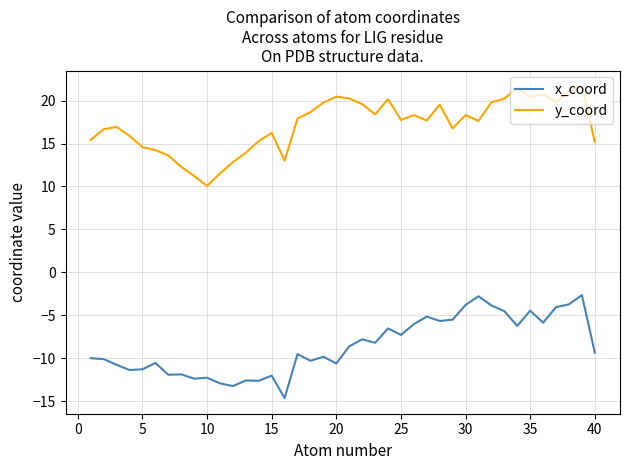

What is the lowest value of the x_coord series?

-14.6